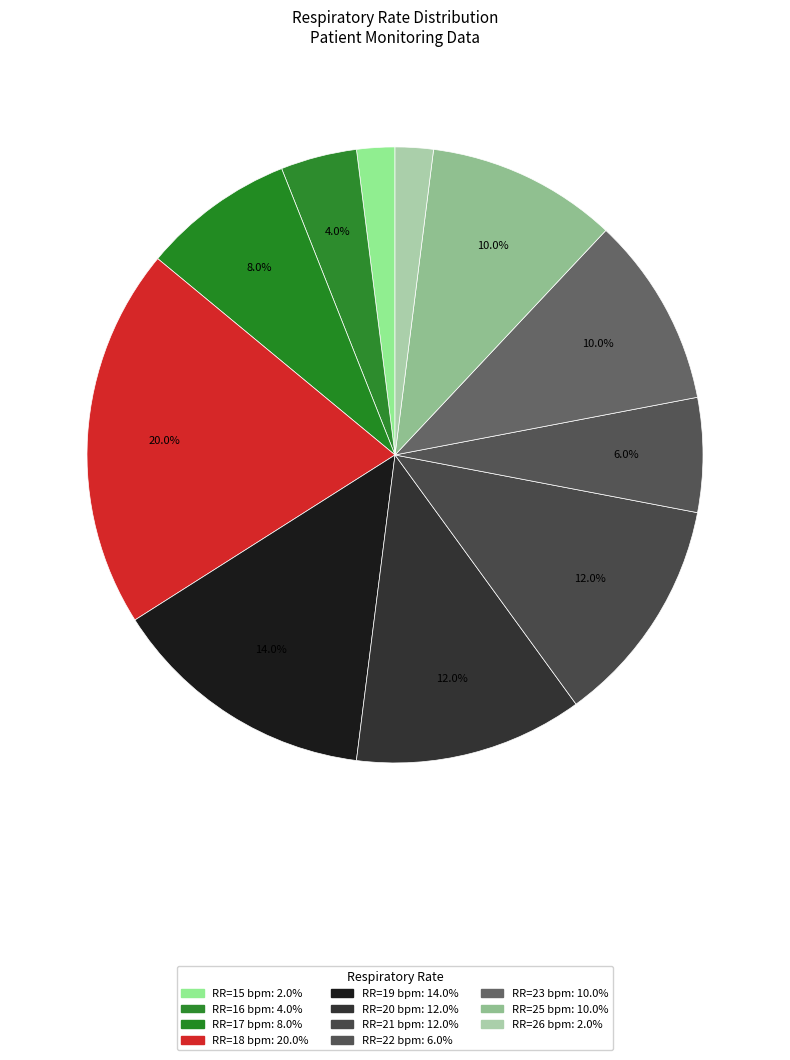

How many slices are in this pie chart?

11